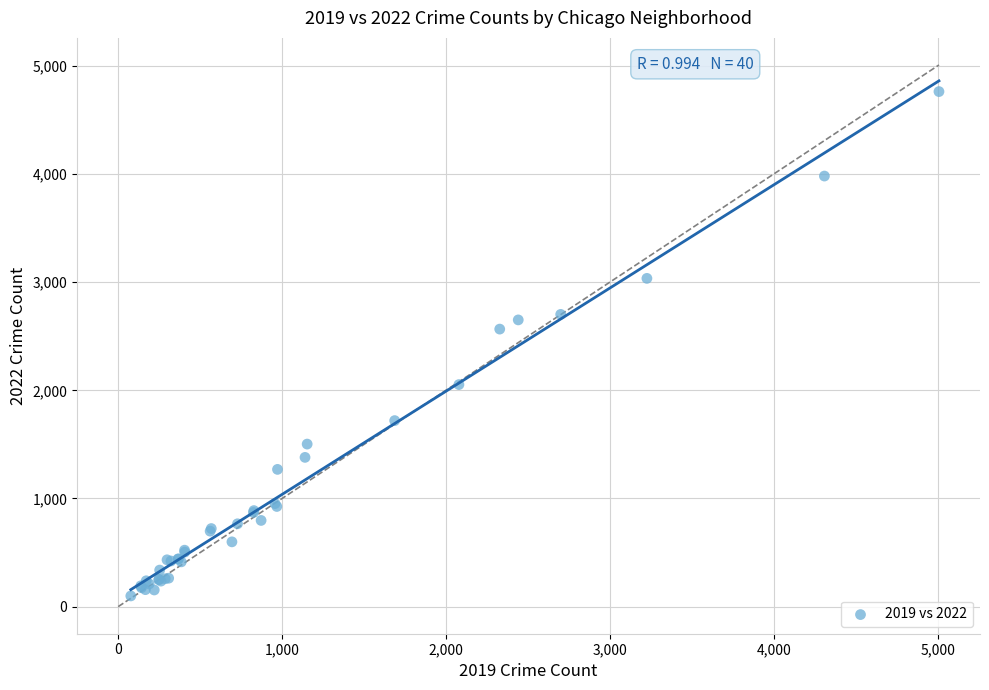

What Y value in the scatter plot is closest to 2430?

2566